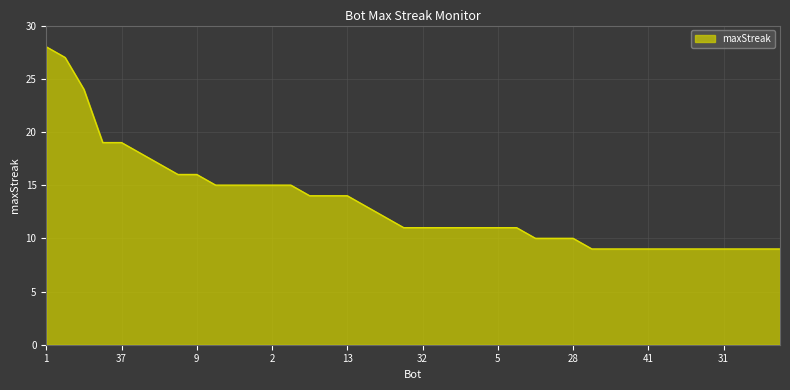

What is the greatest value displayed?

28